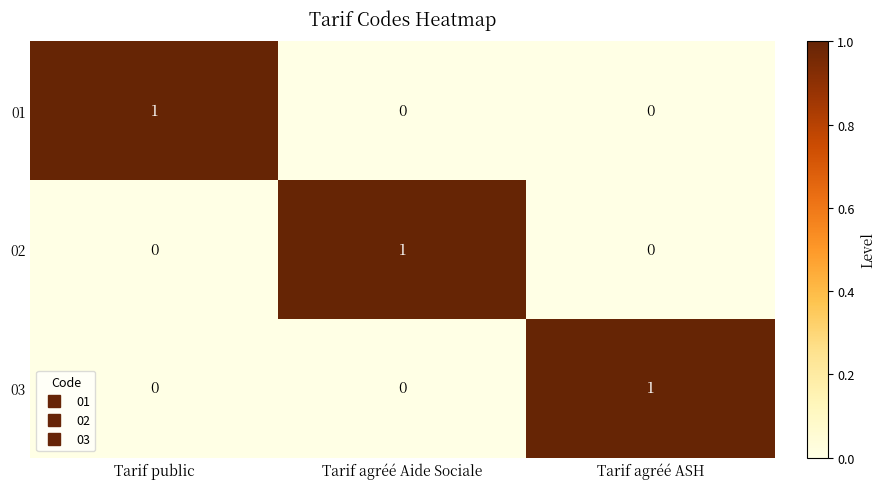

How many 01 values are between 0 and 1?

3